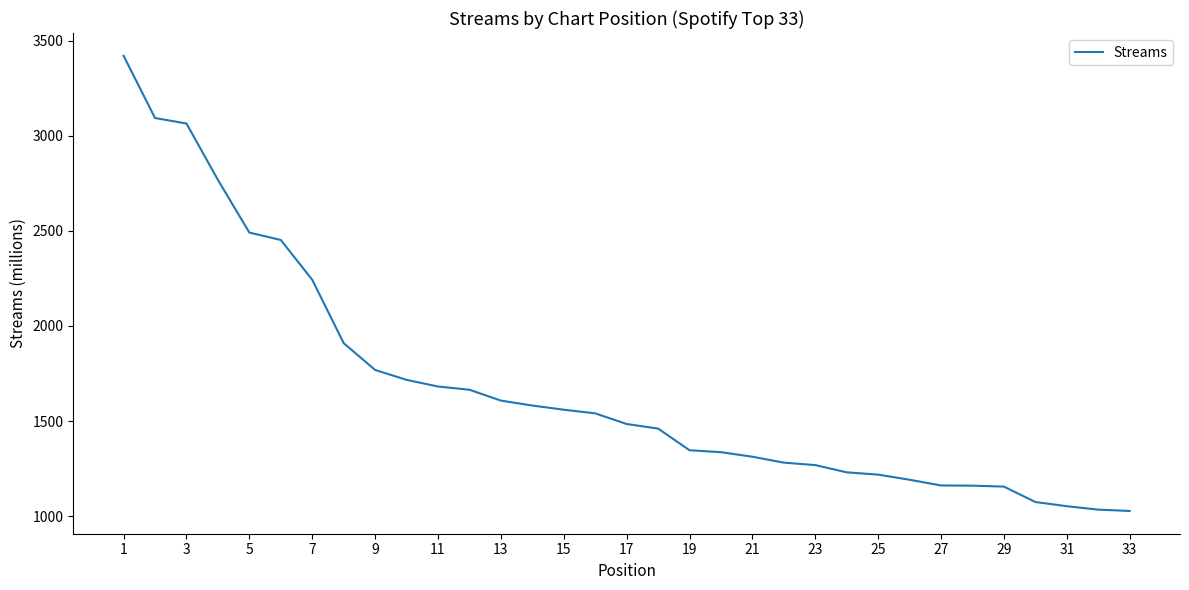

What is the difference between the maximum and minimum values?

2392